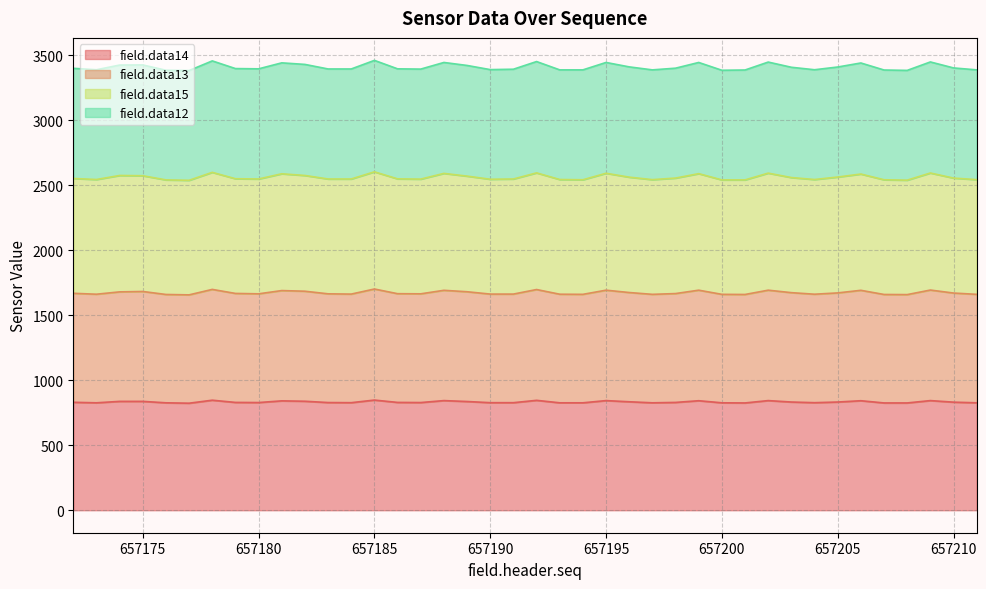

What is the lowest value of the field.data14 series?

823